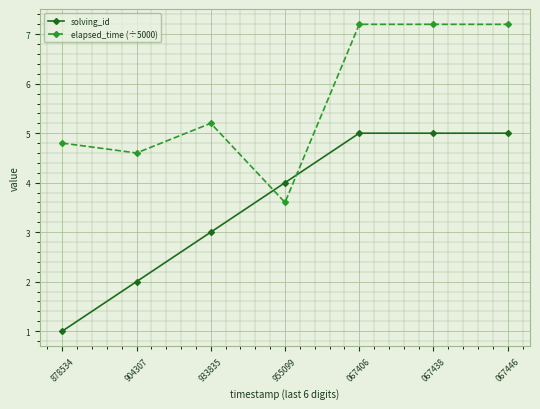

How many values in the elapsed_time (÷5000) series exceed 5?

4